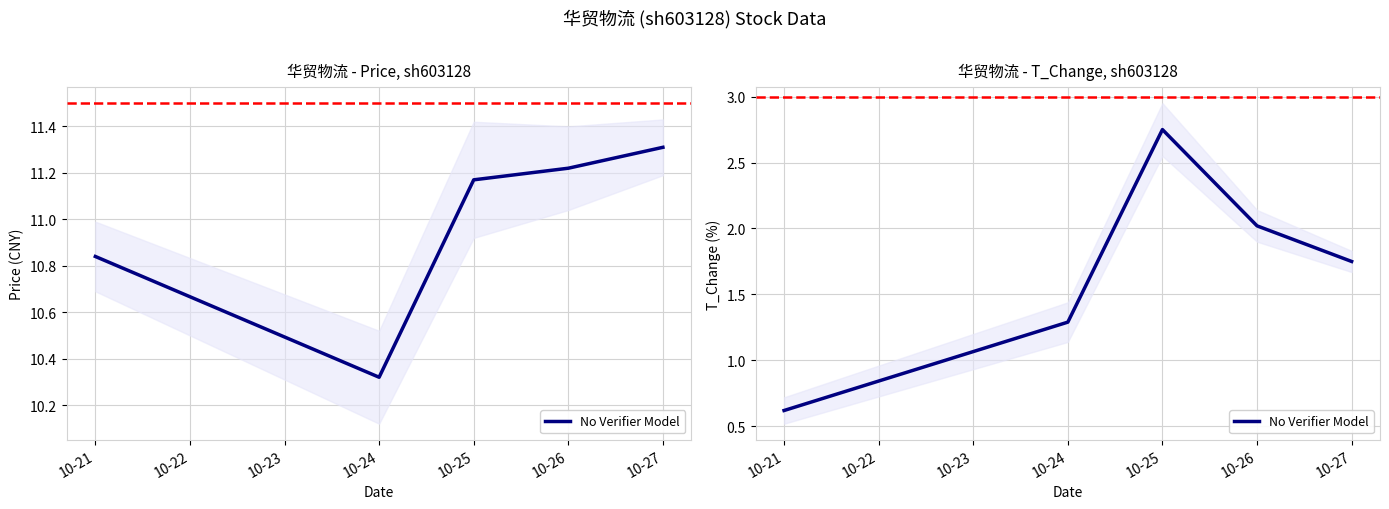

Does the chart display data point markers on the line(s)?

No